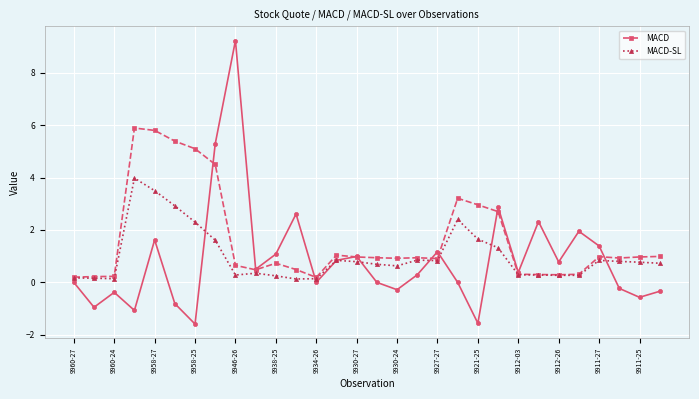

True or false: MACD and MACD-SL cross at least once.

False